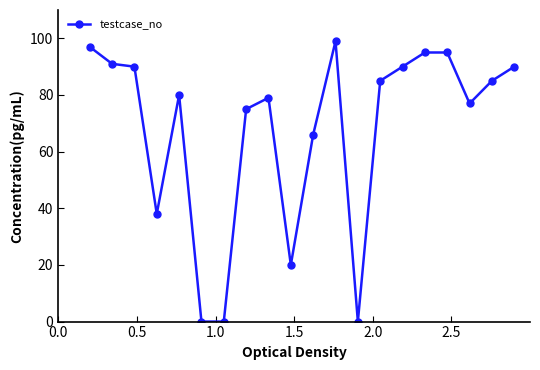

What is the maximum value shown in the chart?

99